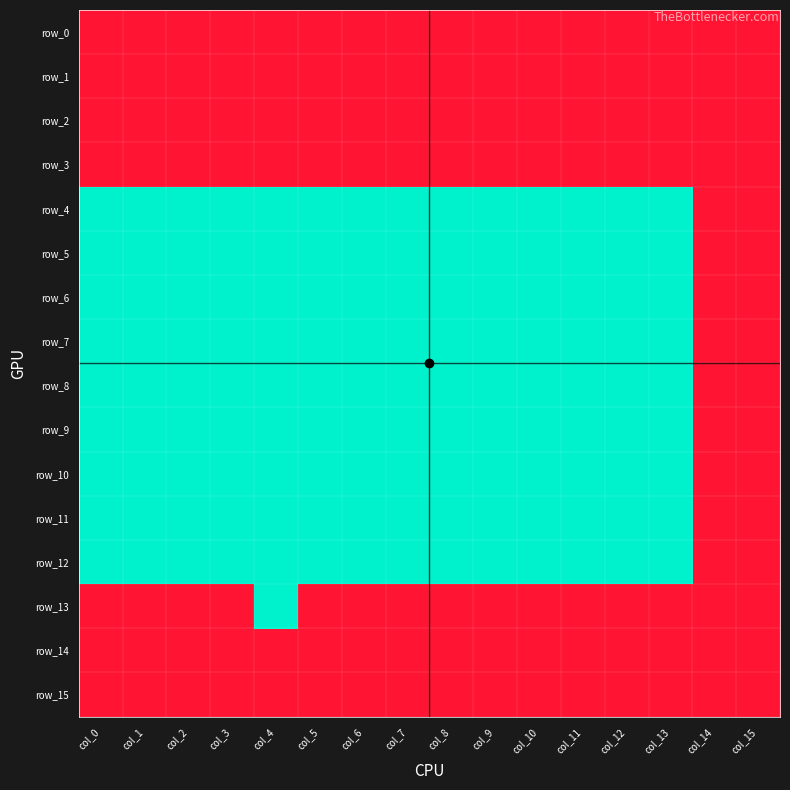

Is the value of row_15 at col_11 greater than the value of row_4 at col_9?

Yes